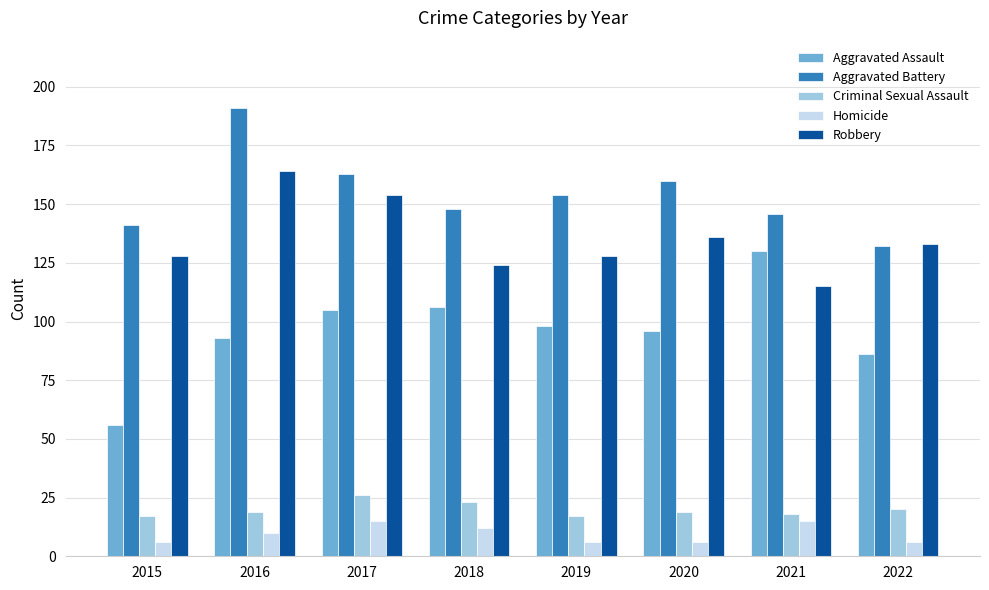

True or false: Homicide has a value of 6 at 2022.

True